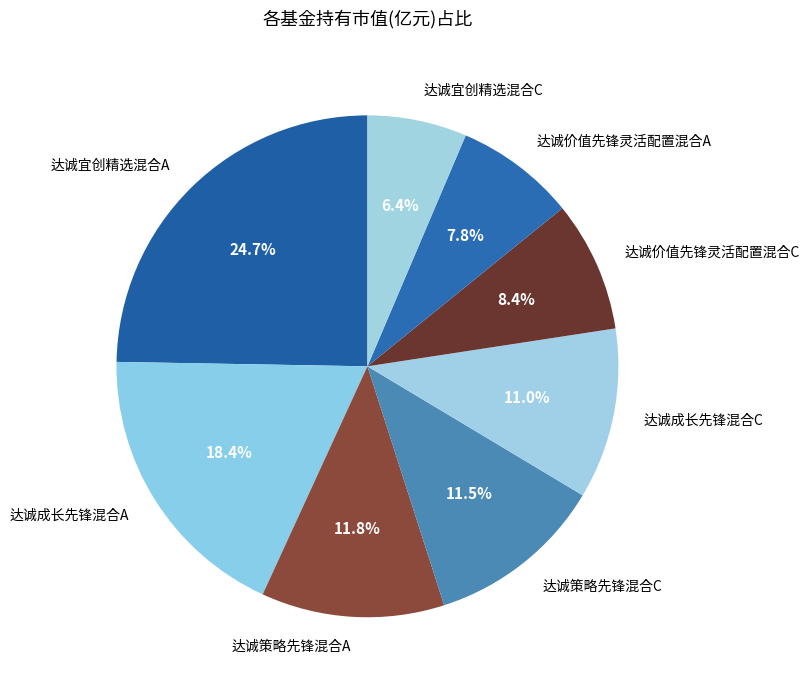

To the nearest percent, what percentage of the pie is 达诚价值先锋灵活配置混合C?

8%